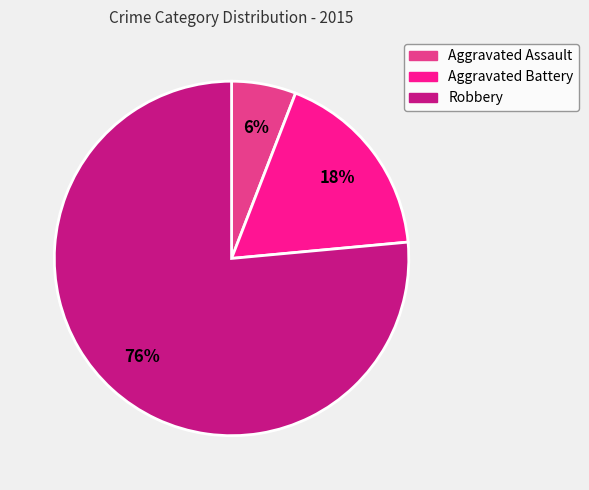

What is the smallest slice in the pie chart?

Aggravated Assault